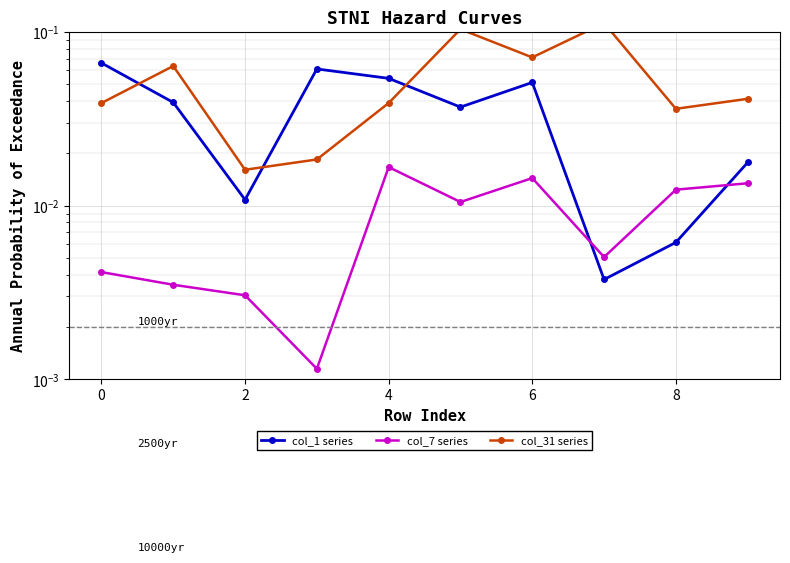

True or false: col_7 series and col_1 series cross at least once.

True